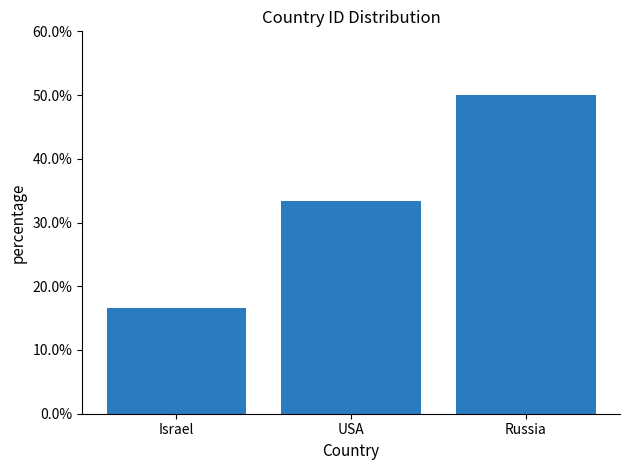

The value at Israel is 0.2. True or false?

True